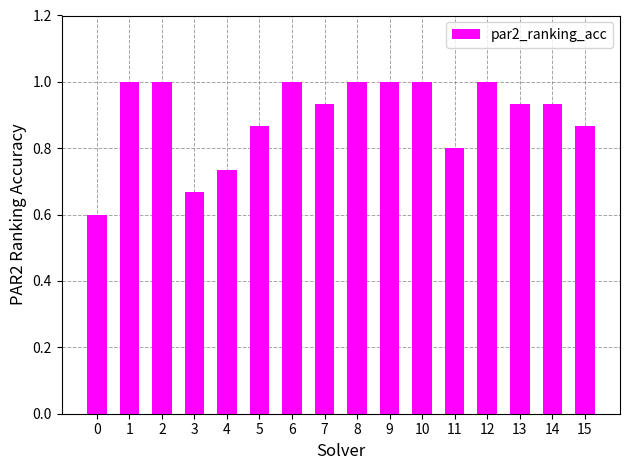

How many series are shown in this chart?

1